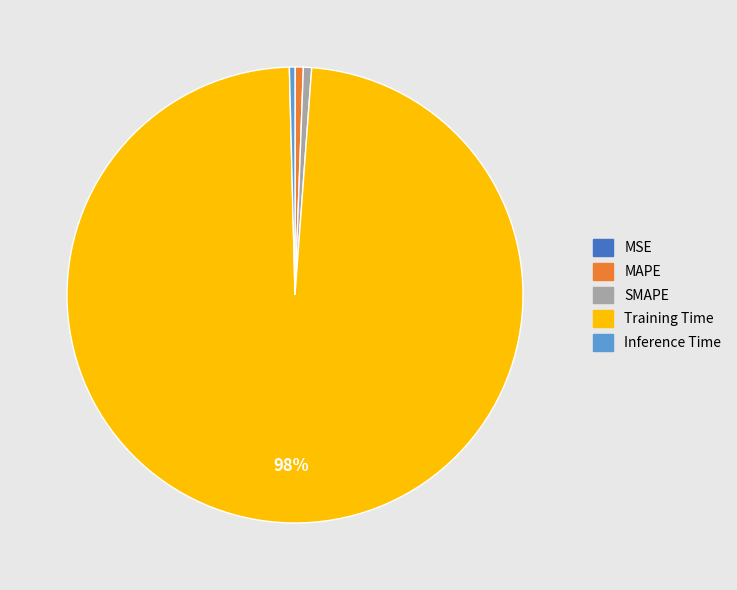

Do Training Time and SMAPE together represent more than half of the pie?

Yes